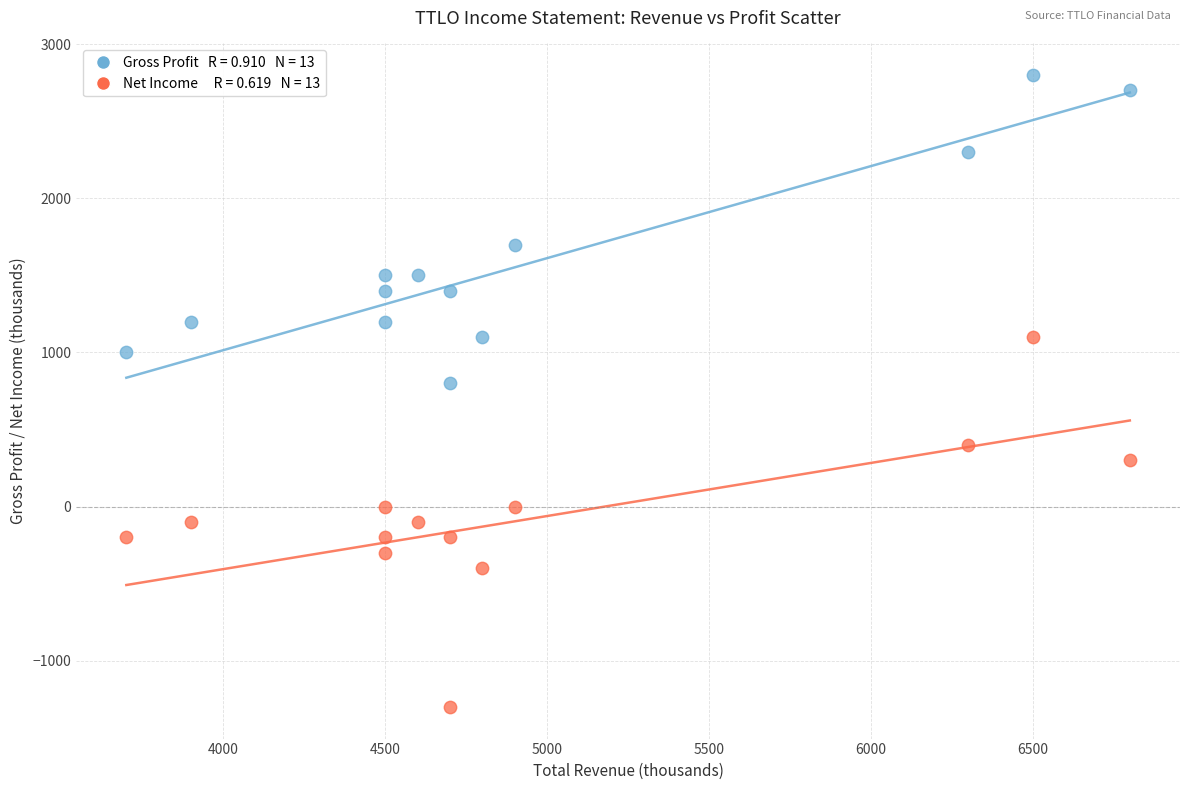

Across all data points, what is the range of X values (max minus min)?

3100